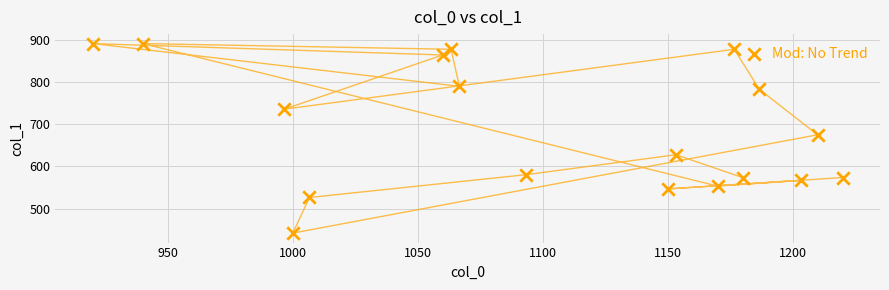

What Y value in the scatter plot is closest to 666?

675.0